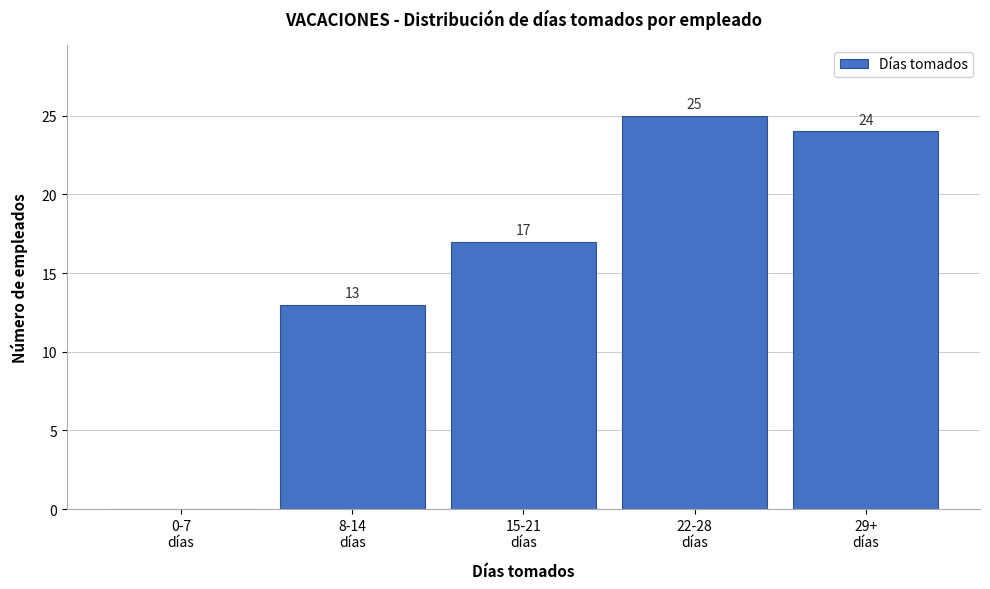

What is the sum of all values?

79